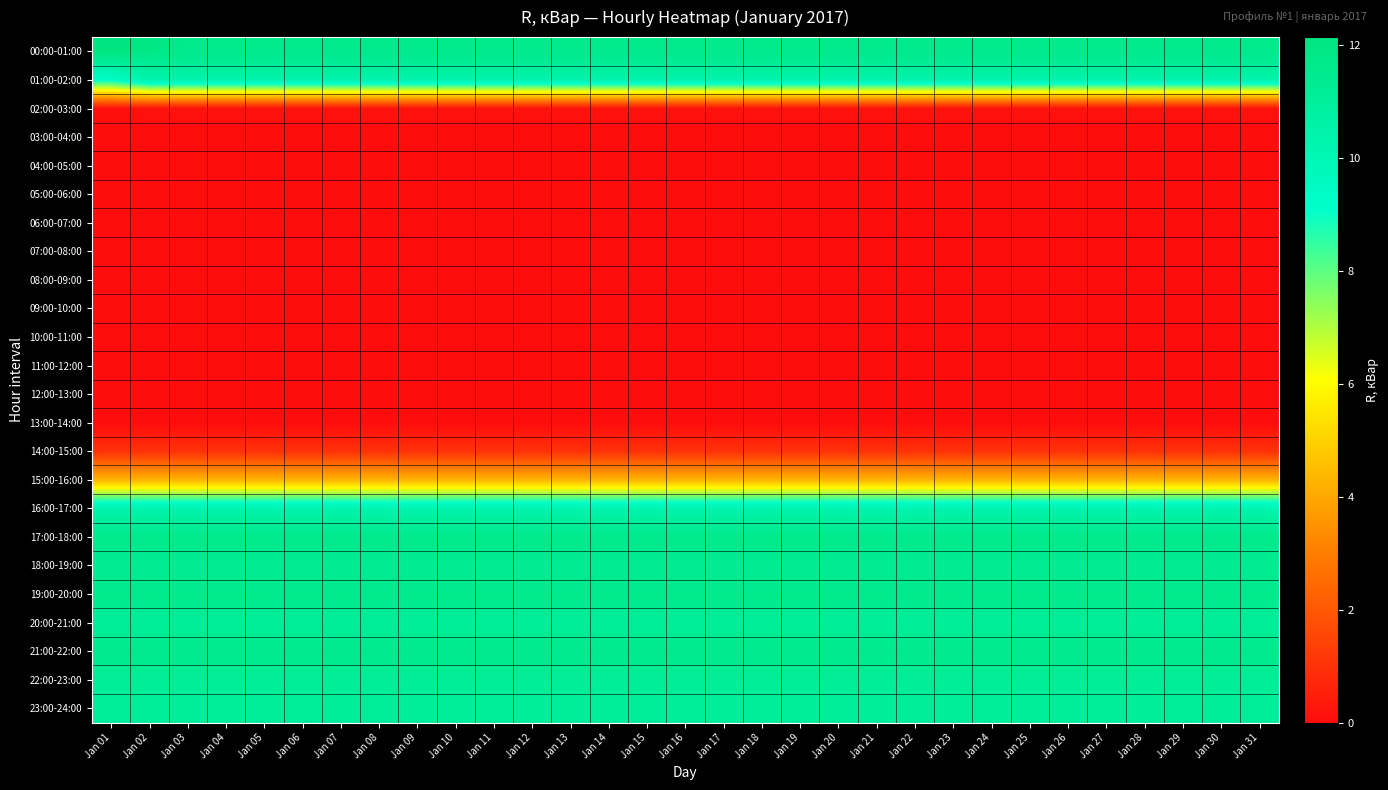

Reading right to left, what are all the values shown in this chart?

00:00-01:00: Jan 31=11.7	Jan 30=11.7	Jan 29=11.7	Jan 28=11.7	Jan 27=11.7	Jan 26=11.7	Jan 25=11.7	Jan 24=11.7	Jan 23=11.7	Jan 22=11.7	Jan 21=11.7	Jan 20=11.7	Jan 19=11.7	Jan 18=11.7	Jan 17=11.7	Jan 16=11.7	Jan 15=11.7	Jan 14=11.7	Jan 13=11.7	Jan 12=11.7	Jan 11=11.7	Jan 10=11.7	Jan 09=11.7	Jan 08=11.7	Jan 07=11.7	Jan 06=11.7	Jan 05=11.7	Jan 04=11.7	Jan 03=11.7	Jan 02=11.9	Jan 01=12.1
01:00-02:00: Jan 31=10.4	Jan 30=10.4	Jan 29=10.4	Jan 28=10.4	Jan 27=10.4	Jan 26=10.4	Jan 25=10.4	Jan 24=10.4	Jan 23=10.4	Jan 22=10.4	Jan 21=10.4	Jan 20=10.4	Jan 19=10.4	Jan 18=10.4	Jan 17=10.4	Jan 16=10.4	Jan 15=10.4	Jan 14=10.4	Jan 13=10.4	Jan 12=10.4	Jan 11=10.4	Jan 10=10.4	Jan 09=10.4	Jan 08=10.4	Jan 07=10.4	Jan 06=10.4	Jan 05=10.4	Jan 04=10.4	Jan 03=10.4	Jan 02=10.4	Jan 01=9.3
02:00-03:00: Jan 31=0.1	Jan 30=0.1	Jan 29=0.1	Jan 28=0.1	Jan 27=0.1	Jan 26=0.1	Jan 25=0.1	Jan 24=0.1	Jan 23=0.1	Jan 22=0.1	Jan 21=0.1	Jan 20=0.1	Jan 19=0.1	Jan 18=0.1	Jan 17=0.1	Jan 16=0.1	Jan 15=0.1	Jan 14=0.1	Jan 13=0.1	Jan 12=0.1	Jan 11=0.1	Jan 10=0.1	Jan 09=0.1	Jan 08=0.1	Jan 07=0.1	Jan 06=0.1	Jan 05=0.1	Jan 04=0.1	Jan 03=0.1	Jan 02=0.1	Jan 01=0.1
03:00-04:00: Jan 31=0.0	Jan 30=0.0	Jan 29=0.0	Jan 28=0.0	Jan 27=0.0	Jan 26=0.0	Jan 25=0.0	Jan 24=0.0	Jan 23=0.0	Jan 22=0.0	Jan 21=0.0	Jan 20=0.0	Jan 19=0.0	Jan 18=0.0	Jan 17=0.0	Jan 16=0.0	Jan 15=0.0	Jan 14=0.0	Jan 13=0.0	Jan 12=0.0	Jan 11=0.0	Jan 10=0.0	Jan 09=0.0	Jan 08=0.0	Jan 07=0.0	Jan 06=0.0	Jan 05=0.0	Jan 04=0.0	Jan 03=0.0	Jan 02=0.0	Jan 01=0.0
04:00-05:00: Jan 31=0.0	Jan 30=0.0	Jan 29=0.0	Jan 28=0.0	Jan 27=0.0	Jan 26=0.0	Jan 25=0.0	Jan 24=0.0	Jan 23=0.0	Jan 22=0.0	Jan 21=0.0	Jan 20=0.0	Jan 19=0.0	Jan 18=0.0	Jan 17=0.0	Jan 16=0.0	Jan 15=0.0	Jan 14=0.0	Jan 13=0.0	Jan 12=0.0	Jan 11=0.0	Jan 10=0.0	Jan 09=0.0	Jan 08=0.0	Jan 07=0.0	Jan 06=0.0	Jan 05=0.0	Jan 04=0.0	Jan 03=0.0	Jan 02=0.0	Jan 01=0.0
05:00-06:00: Jan 31=0.0	Jan 30=0.0	Jan 29=0.0	Jan 28=0.0	Jan 27=0.0	Jan 26=0.0	Jan 25=0.0	Jan 24=0.0	Jan 23=0.0	Jan 22=0.0	Jan 21=0.0	Jan 20=0.0	Jan 19=0.0	Jan 18=0.0	Jan 17=0.0	Jan 16=0.0	Jan 15=0.0	Jan 14=0.0	Jan 13=0.0	Jan 12=0.0	Jan 11=0.0	Jan 10=0.0	Jan 09=0.0	Jan 08=0.0	Jan 07=0.0	Jan 06=0.0	Jan 05=0.0	Jan 04=0.0	Jan 03=0.0	Jan 02=0.0	Jan 01=0.0
06:00-07:00: Jan 31=0.0	Jan 30=0.0	Jan 29=0.0	Jan 28=0.0	Jan 27=0.0	Jan 26=0.0	Jan 25=0.0	Jan 24=0.0	Jan 23=0.0	Jan 22=0.0	Jan 21=0.0	Jan 20=0.0	Jan 19=0.0	Jan 18=0.0	Jan 17=0.0	Jan 16=0.0	Jan 15=0.0	Jan 14=0.0	Jan 13=0.0	Jan 12=0.0	Jan 11=0.0	Jan 10=0.0	Jan 09=0.0	Jan 08=0.0	Jan 07=0.0	Jan 06=0.0	Jan 05=0.0	Jan 04=0.0	Jan 03=0.0	Jan 02=0.0	Jan 01=0.0
07:00-08:00: Jan 31=0.0	Jan 30=0.0	Jan 29=0.0	Jan 28=0.0	Jan 27=0.0	Jan 26=0.0	Jan 25=0.0	Jan 24=0.0	Jan 23=0.0	Jan 22=0.0	Jan 21=0.0	Jan 20=0.0	Jan 19=0.0	Jan 18=0.0	Jan 17=0.0	Jan 16=0.0	Jan 15=0.0	Jan 14=0.0	Jan 13=0.0	Jan 12=0.0	Jan 11=0.0	Jan 10=0.0	Jan 09=0.0	Jan 08=0.0	Jan 07=0.0	Jan 06=0.0	Jan 05=0.0	Jan 04=0.0	Jan 03=0.0	Jan 02=0.0	Jan 01=0.0
08:00-09:00: Jan 31=0.0	Jan 30=0.0	Jan 29=0.0	Jan 28=0.0	Jan 27=0.0	Jan 26=0.0	Jan 25=0.0	Jan 24=0.0	Jan 23=0.0	Jan 22=0.0	Jan 21=0.0	Jan 20=0.0	Jan 19=0.0	Jan 18=0.0	Jan 17=0.0	Jan 16=0.0	Jan 15=0.0	Jan 14=0.0	Jan 13=0.0	Jan 12=0.0	Jan 11=0.0	Jan 10=0.0	Jan 09=0.0	Jan 08=0.0	Jan 07=0.0	Jan 06=0.0	Jan 05=0.0	Jan 04=0.0	Jan 03=0.0	Jan 02=0.0	Jan 01=0.0
09:00-10:00: Jan 31=0.0	Jan 30=0.0	Jan 29=0.0	Jan 28=0.0	Jan 27=0.0	Jan 26=0.0	Jan 25=0.0	Jan 24=0.0	Jan 23=0.0	Jan 22=0.0	Jan 21=0.0	Jan 20=0.0	Jan 19=0.0	Jan 18=0.0	Jan 17=0.0	Jan 16=0.0	Jan 15=0.0	Jan 14=0.0	Jan 13=0.0	Jan 12=0.0	Jan 11=0.0	Jan 10=0.0	Jan 09=0.0	Jan 08=0.0	Jan 07=0.0	Jan 06=0.0	Jan 05=0.0	Jan 04=0.0	Jan 03=0.0	Jan 02=0.0	Jan 01=0.0
10:00-11:00: Jan 31=0.0	Jan 30=0.0	Jan 29=0.0	Jan 28=0.0	Jan 27=0.0	Jan 26=0.0	Jan 25=0.0	Jan 24=0.0	Jan 23=0.0	Jan 22=0.0	Jan 21=0.0	Jan 20=0.0	Jan 19=0.0	Jan 18=0.0	Jan 17=0.0	Jan 16=0.0	Jan 15=0.0	Jan 14=0.0	Jan 13=0.0	Jan 12=0.0	Jan 11=0.0	Jan 10=0.0	Jan 09=0.0	Jan 08=0.0	Jan 07=0.0	Jan 06=0.0	Jan 05=0.0	Jan 04=0.0	Jan 03=0.0	Jan 02=0.0	Jan 01=0.0
11:00-12:00: Jan 31=0.0	Jan 30=0.0	Jan 29=0.0	Jan 28=0.0	Jan 27=0.0	Jan 26=0.0	Jan 25=0.0	Jan 24=0.0	Jan 23=0.0	Jan 22=0.0	Jan 21=0.0	Jan 20=0.0	Jan 19=0.0	Jan 18=0.0	Jan 17=0.0	Jan 16=0.0	Jan 15=0.0	Jan 14=0.0	Jan 13=0.0	Jan 12=0.0	Jan 11=0.0	Jan 10=0.0	Jan 09=0.0	Jan 08=0.0	Jan 07=0.0	Jan 06=0.0	Jan 05=0.0	Jan 04=0.0	Jan 03=0.0	Jan 02=0.0	Jan 01=0.0
12:00-13:00: Jan 31=0.0	Jan 30=0.0	Jan 29=0.0	Jan 28=0.0	Jan 27=0.0	Jan 26=0.0	Jan 25=0.0	Jan 24=0.0	Jan 23=0.0	Jan 22=0.0	Jan 21=0.0	Jan 20=0.0	Jan 19=0.0	Jan 18=0.0	Jan 17=0.0	Jan 16=0.0	Jan 15=0.0	Jan 14=0.0	Jan 13=0.0	Jan 12=0.0	Jan 11=0.0	Jan 10=0.0	Jan 09=0.0	Jan 08=0.0	Jan 07=0.0	Jan 06=0.0	Jan 05=0.0	Jan 04=0.0	Jan 03=0.0	Jan 02=0.0	Jan 01=0.0
13:00-14:00: Jan 31=0.0	Jan 30=0.0	Jan 29=0.0	Jan 28=0.0	Jan 27=0.0	Jan 26=0.0	Jan 25=0.0	Jan 24=0.0	Jan 23=0.0	Jan 22=0.0	Jan 21=0.0	Jan 20=0.0	Jan 19=0.0	Jan 18=0.0	Jan 17=0.0	Jan 16=0.0	Jan 15=0.0	Jan 14=0.0	Jan 13=0.0	Jan 12=0.0	Jan 11=0.0	Jan 10=0.0	Jan 09=0.0	Jan 08=0.0	Jan 07=0.0	Jan 06=0.0	Jan 05=0.0	Jan 04=0.0	Jan 03=0.0	Jan 02=0.0	Jan 01=0.0
14:00-15:00: Jan 31=1.0	Jan 30=1.0	Jan 29=1.0	Jan 28=1.0	Jan 27=1.0	Jan 26=1.0	Jan 25=1.0	Jan 24=1.0	Jan 23=1.0	Jan 22=1.0	Jan 21=1.0	Jan 20=1.0	Jan 19=1.0	Jan 18=1.0	Jan 17=1.0	Jan 16=1.0	Jan 15=1.0	Jan 14=1.0	Jan 13=1.0	Jan 12=1.0	Jan 11=1.0	Jan 10=1.0	Jan 09=1.0	Jan 08=1.0	Jan 07=1.0	Jan 06=1.0	Jan 05=1.0	Jan 04=1.0	Jan 03=1.0	Jan 02=1.0	Jan 01=1.0
15:00-16:00: Jan 31=4.3	Jan 30=4.3	Jan 29=4.3	Jan 28=4.3	Jan 27=4.3	Jan 26=4.3	Jan 25=4.3	Jan 24=4.3	Jan 23=4.3	Jan 22=4.3	Jan 21=4.3	Jan 20=4.3	Jan 19=4.3	Jan 18=4.3	Jan 17=4.3	Jan 16=4.3	Jan 15=4.3	Jan 14=4.3	Jan 13=4.3	Jan 12=4.3	Jan 11=4.3	Jan 10=4.3	Jan 09=4.3	Jan 08=4.3	Jan 07=4.3	Jan 06=4.3	Jan 05=4.3	Jan 04=4.3	Jan 03=4.3	Jan 02=4.3	Jan 01=4.3
16:00-17:00: Jan 31=10.3	Jan 30=10.3	Jan 29=10.3	Jan 28=10.3	Jan 27=10.3	Jan 26=10.3	Jan 25=10.3	Jan 24=10.3	Jan 23=10.3	Jan 22=10.3	Jan 21=10.3	Jan 20=10.3	Jan 19=10.3	Jan 18=10.3	Jan 17=10.3	Jan 16=10.3	Jan 15=10.3	Jan 14=10.3	Jan 13=10.3	Jan 12=10.3	Jan 11=10.3	Jan 10=10.3	Jan 09=10.3	Jan 08=10.3	Jan 07=10.3	Jan 06=10.3	Jan 05=10.3	Jan 04=10.3	Jan 03=10.3	Jan 02=10.3	Jan 01=10.3
17:00-18:00: Jan 31=11.7	Jan 30=11.7	Jan 29=11.7	Jan 28=11.7	Jan 27=11.7	Jan 26=11.7	Jan 25=11.7	Jan 24=11.7	Jan 23=11.7	Jan 22=11.7	Jan 21=11.7	Jan 20=11.7	Jan 19=11.7	Jan 18=11.7	Jan 17=11.7	Jan 16=11.7	Jan 15=11.7	Jan 14=11.7	Jan 13=11.7	Jan 12=11.7	Jan 11=11.7	Jan 10=11.7	Jan 09=11.7	Jan 08=11.7	Jan 07=11.7	Jan 06=11.7	Jan 05=11.7	Jan 04=11.7	Jan 03=11.7	Jan 02=11.7	Jan 01=11.7
18:00-19:00: Jan 31=11.3	Jan 30=11.3	Jan 29=11.3	Jan 28=11.3	Jan 27=11.3	Jan 26=11.3	Jan 25=11.3	Jan 24=11.3	Jan 23=11.3	Jan 22=11.3	Jan 21=11.3	Jan 20=11.3	Jan 19=11.3	Jan 18=11.3	Jan 17=11.3	Jan 16=11.3	Jan 15=11.3	Jan 14=11.3	Jan 13=11.3	Jan 12=11.3	Jan 11=11.3	Jan 10=11.3	Jan 09=11.3	Jan 08=11.3	Jan 07=11.3	Jan 06=11.3	Jan 05=11.3	Jan 04=11.3	Jan 03=11.3	Jan 02=11.3	Jan 01=11.3
19:00-20:00: Jan 31=11.7	Jan 30=11.7	Jan 29=11.7	Jan 28=11.7	Jan 27=11.7	Jan 26=11.7	Jan 25=11.7	Jan 24=11.7	Jan 23=11.7	Jan 22=11.7	Jan 21=11.7	Jan 20=11.7	Jan 19=11.7	Jan 18=11.7	Jan 17=11.7	Jan 16=11.7	Jan 15=11.7	Jan 14=11.7	Jan 13=11.7	Jan 12=11.7	Jan 11=11.7	Jan 10=11.7	Jan 09=11.7	Jan 08=11.7	Jan 07=11.7	Jan 06=11.7	Jan 05=11.7	Jan 04=11.7	Jan 03=11.7	Jan 02=11.7	Jan 01=11.7
20:00-21:00: Jan 31=11.0	Jan 30=11.0	Jan 29=11.0	Jan 28=11.0	Jan 27=11.0	Jan 26=11.0	Jan 25=11.0	Jan 24=11.0	Jan 23=11.0	Jan 22=11.0	Jan 21=11.0	Jan 20=11.0	Jan 19=11.0	Jan 18=11.0	Jan 17=11.0	Jan 16=11.0	Jan 15=11.0	Jan 14=11.0	Jan 13=11.0	Jan 12=11.0	Jan 11=11.0	Jan 10=11.0	Jan 09=11.0	Jan 08=11.0	Jan 07=11.0	Jan 06=11.0	Jan 05=11.0	Jan 04=11.0	Jan 03=11.0	Jan 02=11.0	Jan 01=11.0
21:00-22:00: Jan 31=11.6	Jan 30=11.6	Jan 29=11.6	Jan 28=11.6	Jan 27=11.6	Jan 26=11.6	Jan 25=11.6	Jan 24=11.6	Jan 23=11.6	Jan 22=11.6	Jan 21=11.6	Jan 20=11.6	Jan 19=11.6	Jan 18=11.6	Jan 17=11.6	Jan 16=11.6	Jan 15=11.6	Jan 14=11.6	Jan 13=11.6	Jan 12=11.6	Jan 11=11.6	Jan 10=11.6	Jan 09=11.6	Jan 08=11.6	Jan 07=11.6	Jan 06=11.6	Jan 05=11.6	Jan 04=11.6	Jan 03=11.6	Jan 02=11.6	Jan 01=11.6
22:00-23:00: Jan 31=11.2	Jan 30=11.2	Jan 29=11.2	Jan 28=11.2	Jan 27=11.2	Jan 26=11.2	Jan 25=11.2	Jan 24=11.2	Jan 23=11.2	Jan 22=11.2	Jan 21=11.2	Jan 20=11.2	Jan 19=11.2	Jan 18=11.2	Jan 17=11.2	Jan 16=11.2	Jan 15=11.2	Jan 14=11.2	Jan 13=11.2	Jan 12=11.2	Jan 11=11.2	Jan 10=11.2	Jan 09=11.2	Jan 08=11.2	Jan 07=11.2	Jan 06=11.2	Jan 05=11.2	Jan 04=11.2	Jan 03=11.2	Jan 02=11.2	Jan 01=11.2
23:00-24:00: Jan 31=11.0	Jan 30=11.0	Jan 29=11.0	Jan 28=11.0	Jan 27=11.0	Jan 26=11.0	Jan 25=11.0	Jan 24=11.0	Jan 23=11.0	Jan 22=11.0	Jan 21=11.0	Jan 20=11.0	Jan 19=11.0	Jan 18=11.0	Jan 17=11.0	Jan 16=11.0	Jan 15=11.0	Jan 14=11.0	Jan 13=11.0	Jan 12=11.0	Jan 11=11.0	Jan 10=11.0	Jan 09=11.0	Jan 08=11.0	Jan 07=11.0	Jan 06=11.0	Jan 05=11.0	Jan 04=11.0	Jan 03=11.0	Jan 02=11.0	Jan 01=11.0